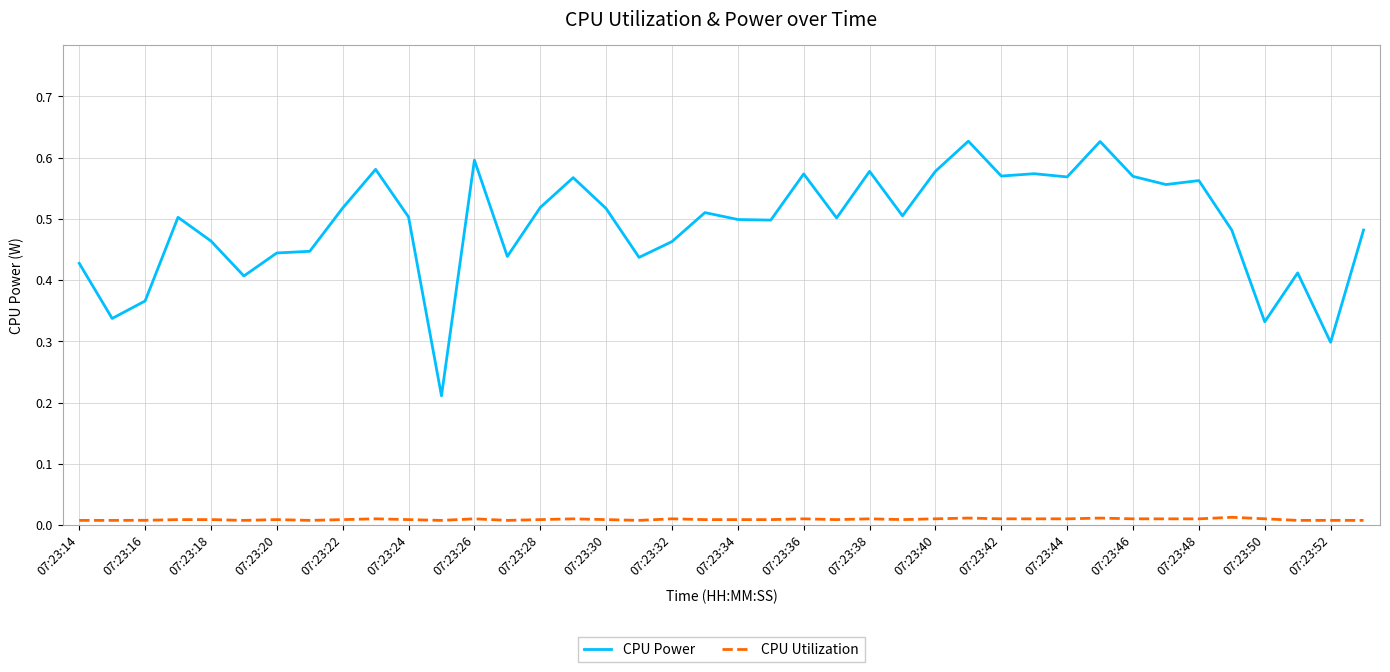

Is this an area chart (filled region under the line)?

No